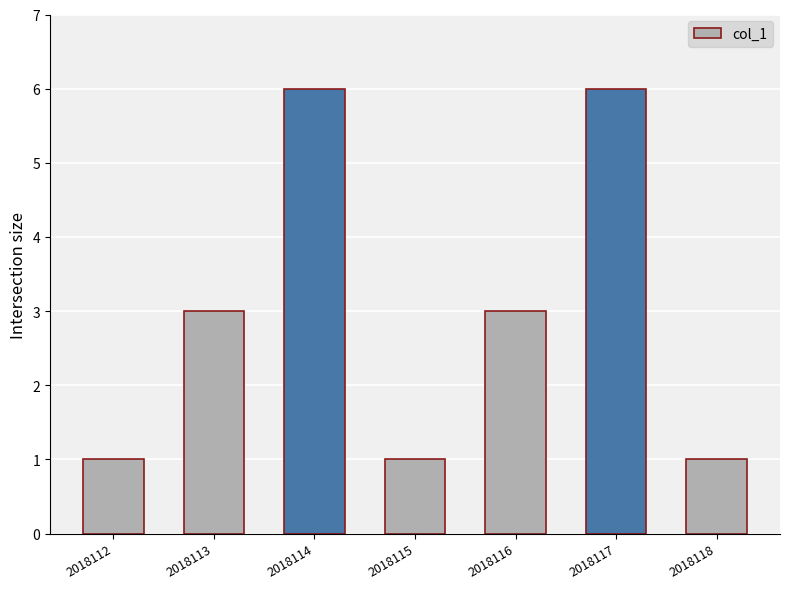

Which has a higher value, 2018117 or 2018113?

2018117